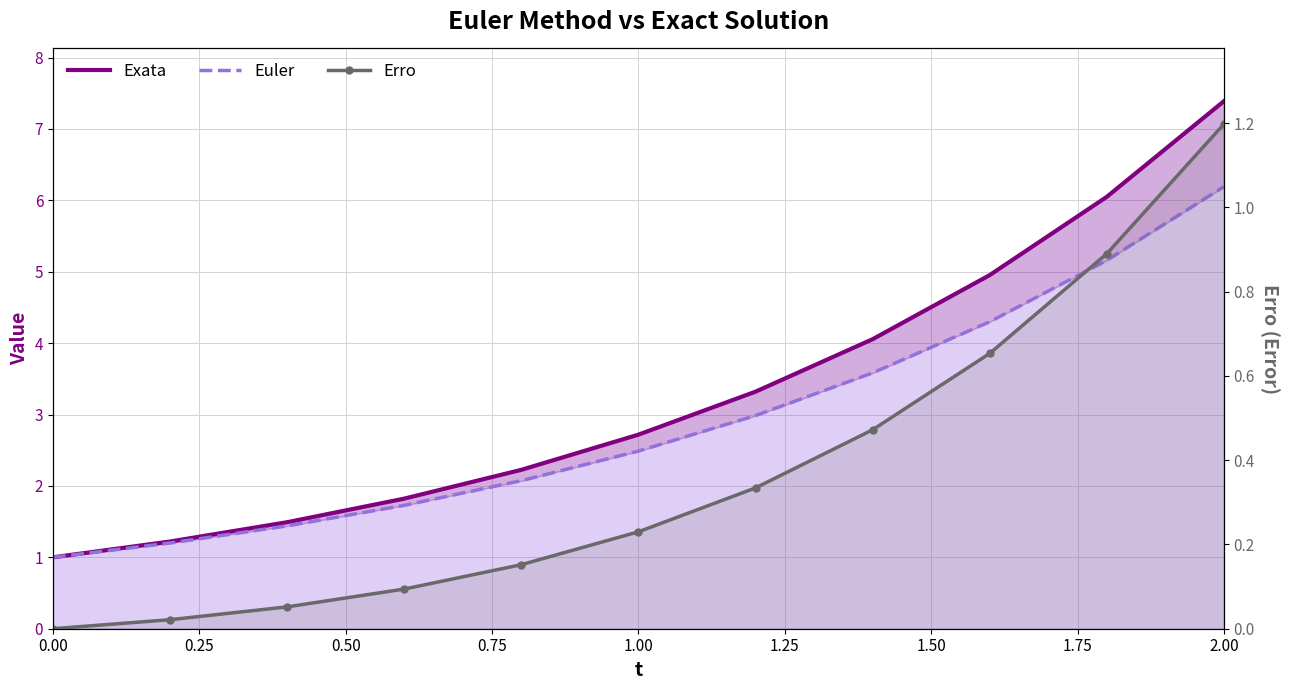

What is the value of the Euler point at the 8th from the left?

3.6